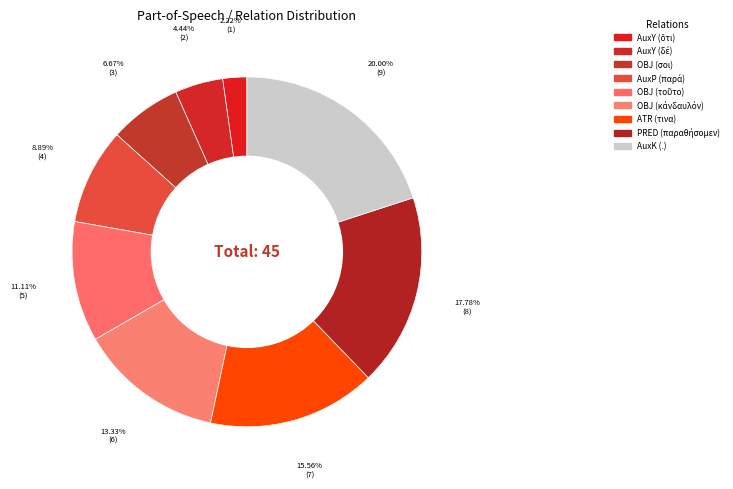

Is PRED (παραθήσομεν) the majority of the pie?

No